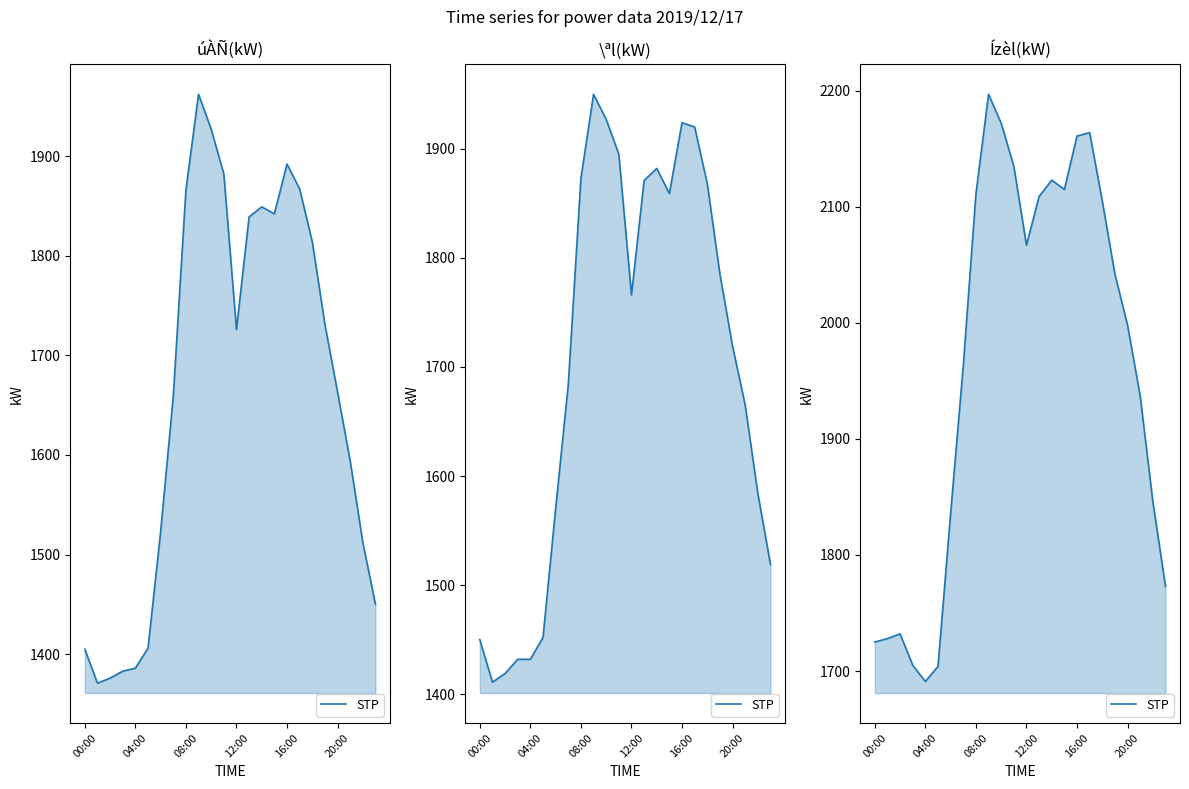

How many lines are shown in the chart?

1